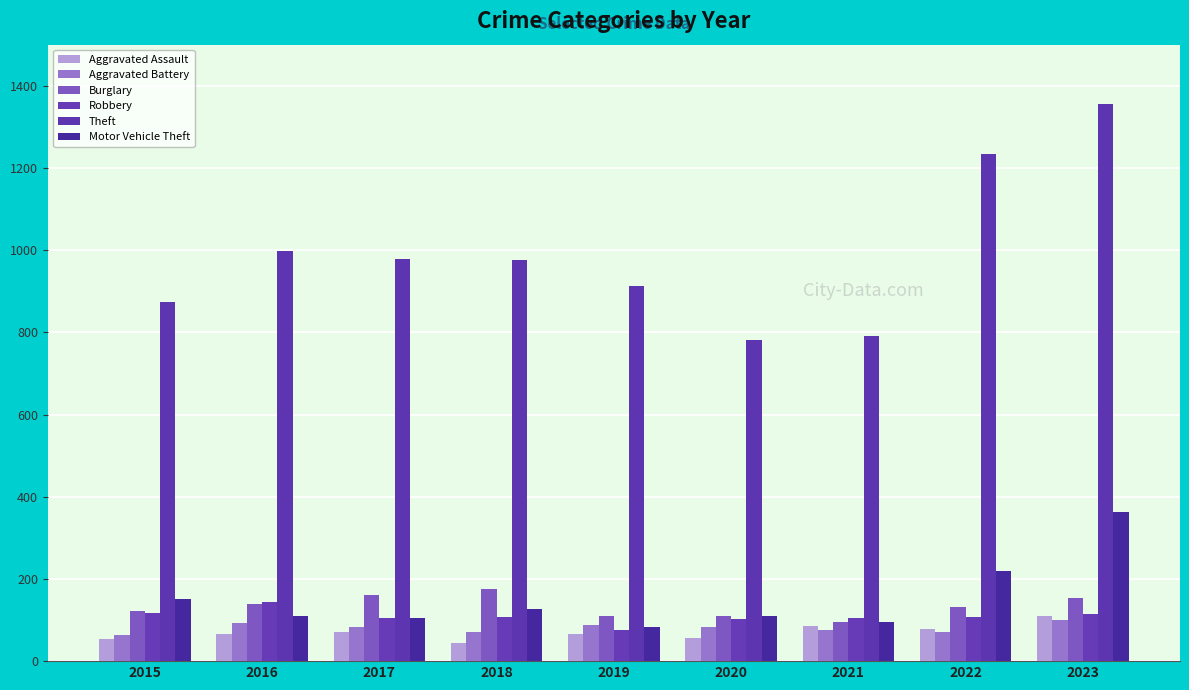

At which category is the sum across all series the highest?

2023